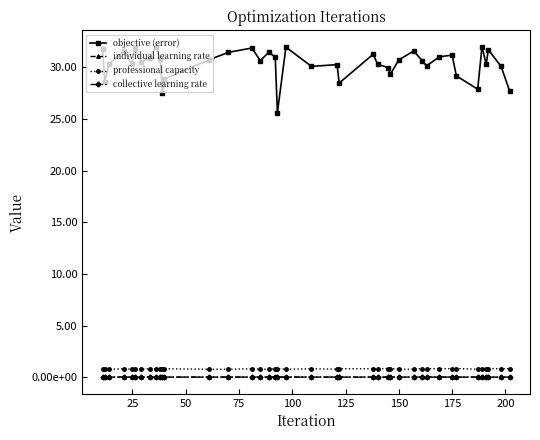

True or false: individual learning rate and objective (error) intersect in this chart.

False